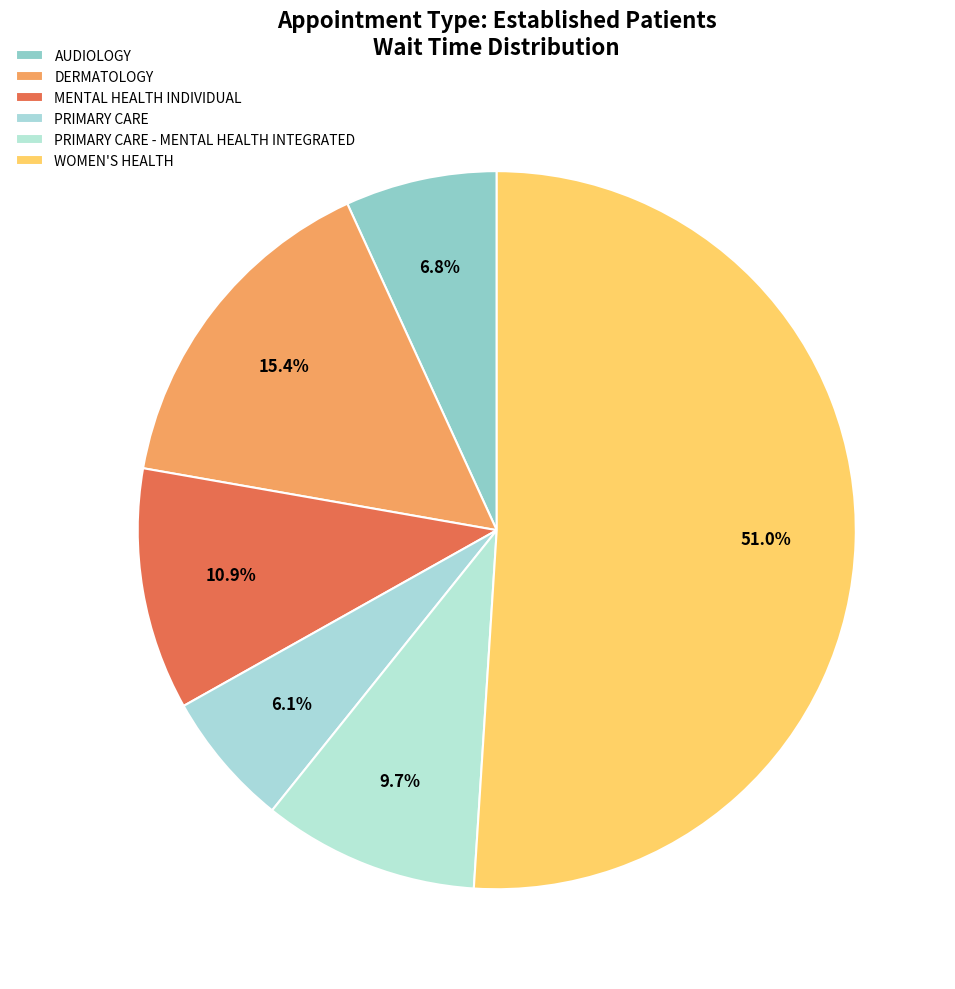

Count the number of slices in the pie.

6